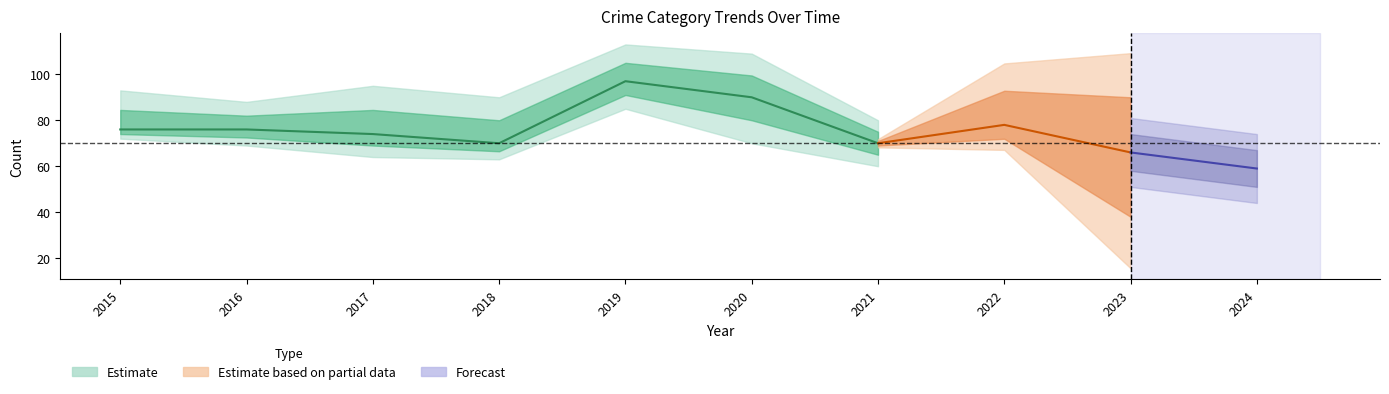

True or false: Robbery and Aggravated Assault cross at least once.

False